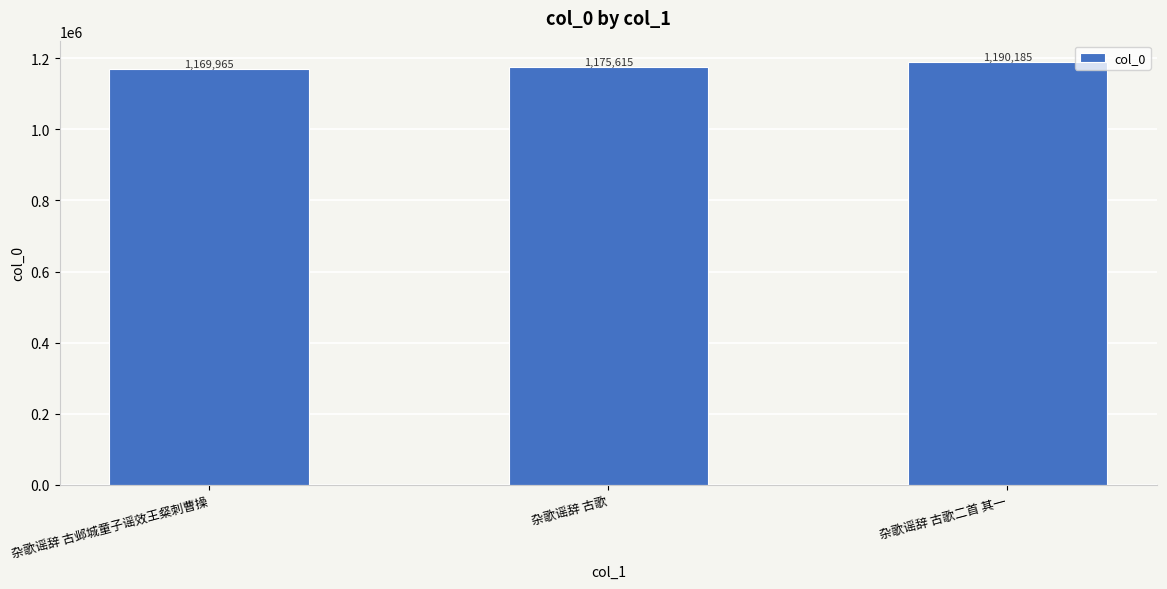

What is the sum of the values at 杂歌谣辞 古邺城童子谣效王粲刺曹操 and 杂歌谣辞 古歌二首 其一?

2360150